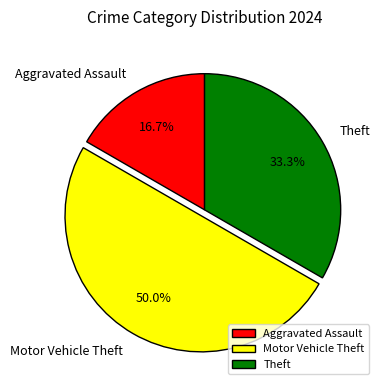

Which slice is the largest?

Motor Vehicle Theft